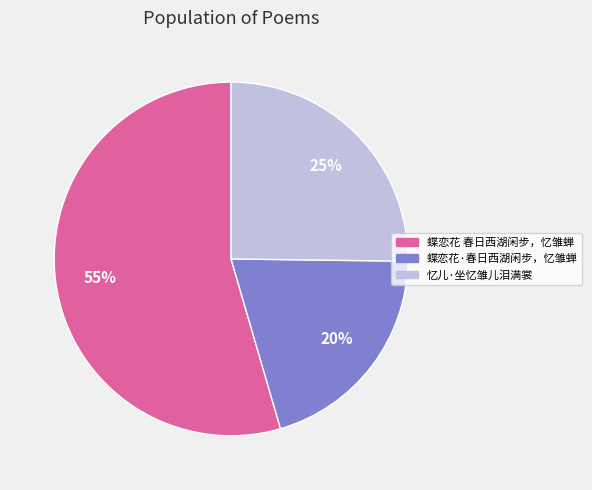

Is 蝶恋花 春日西湖闲步，忆雏蝉 the majority of the pie?

Yes